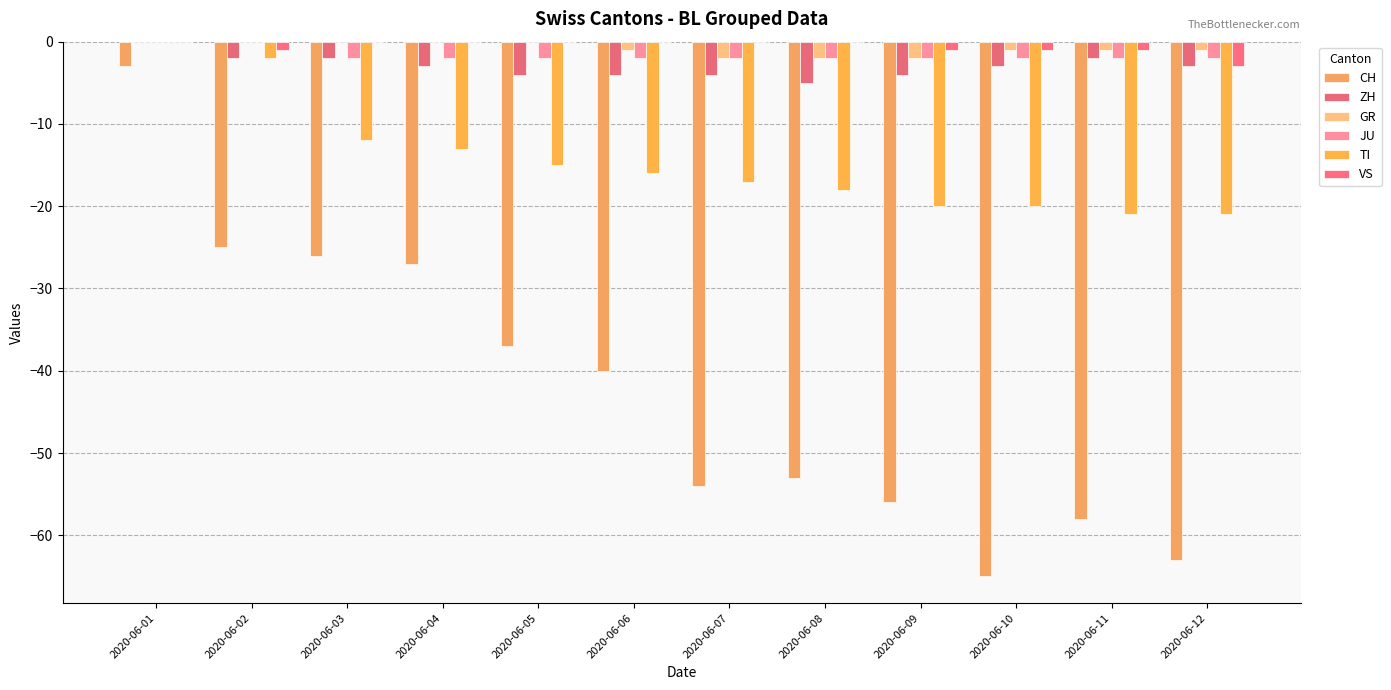

Does the chart contain stacked bars?

No